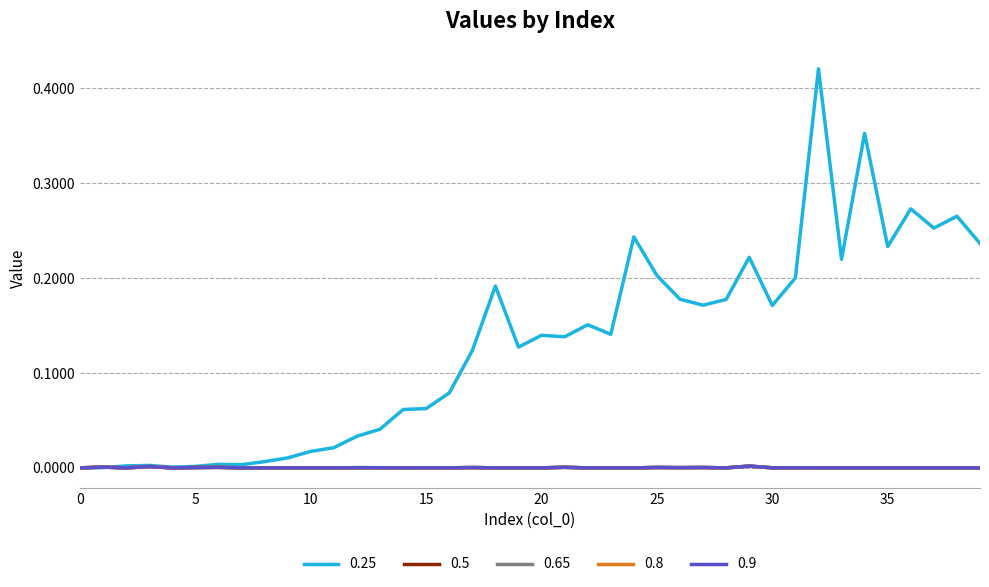

True or false: 0.8 and 0.5 intersect in this chart.

False